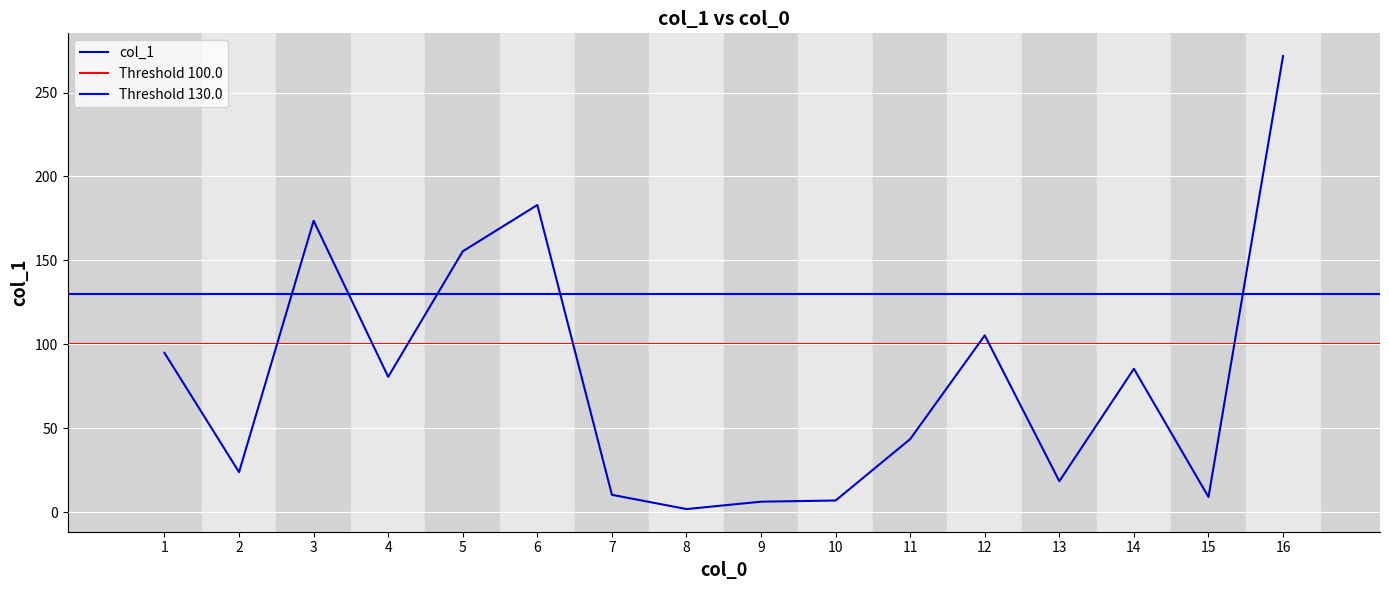

Approximately how many times larger is the value at 9 compared to 14?

0.1